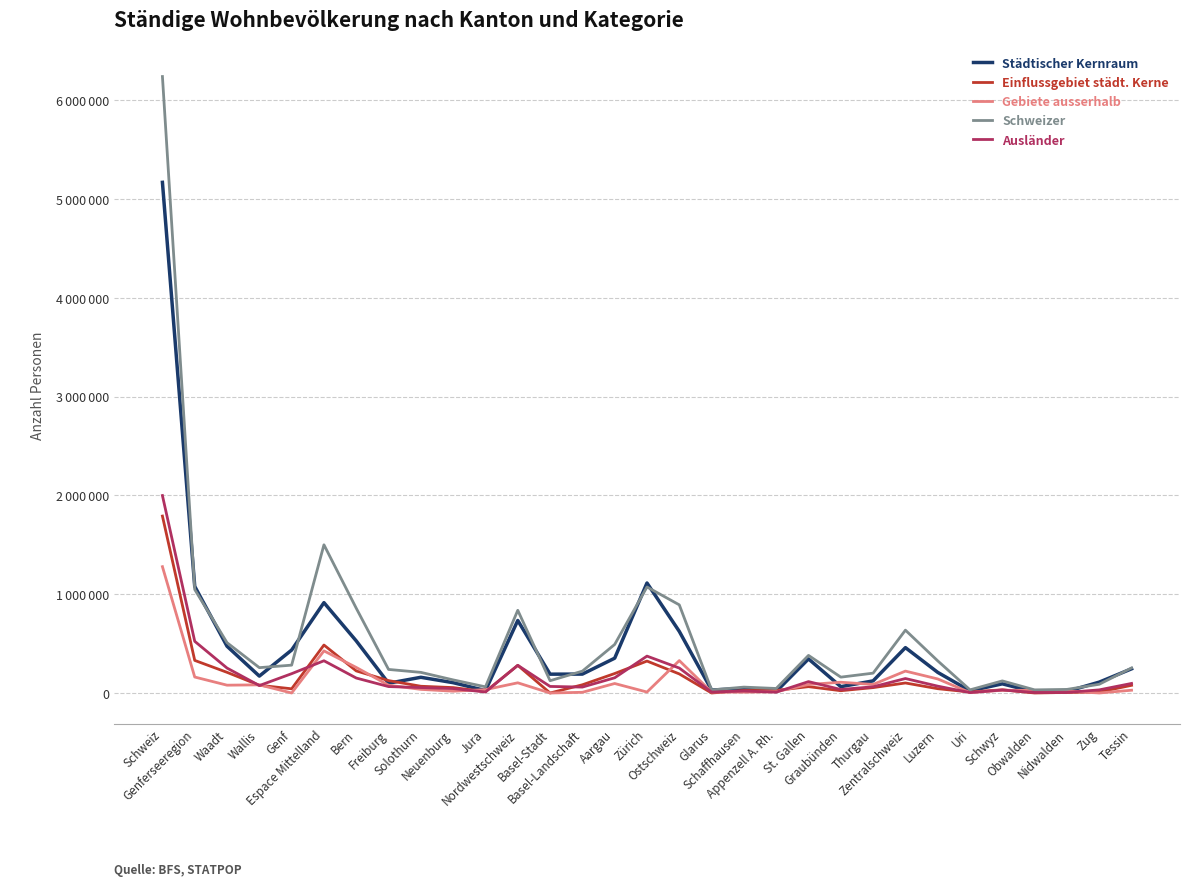

How many intersections are there between Einflussgebiet städt. Kerne and Gebiete ausserhalb?

12